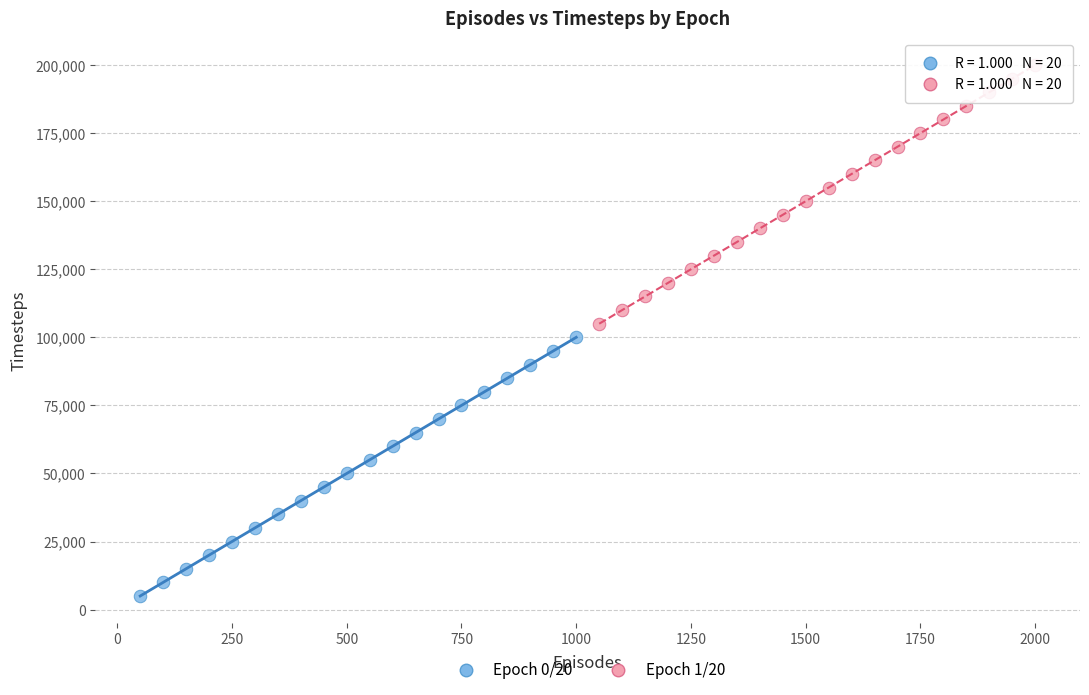

Which series contains the highest Y value?

Epoch 1/20